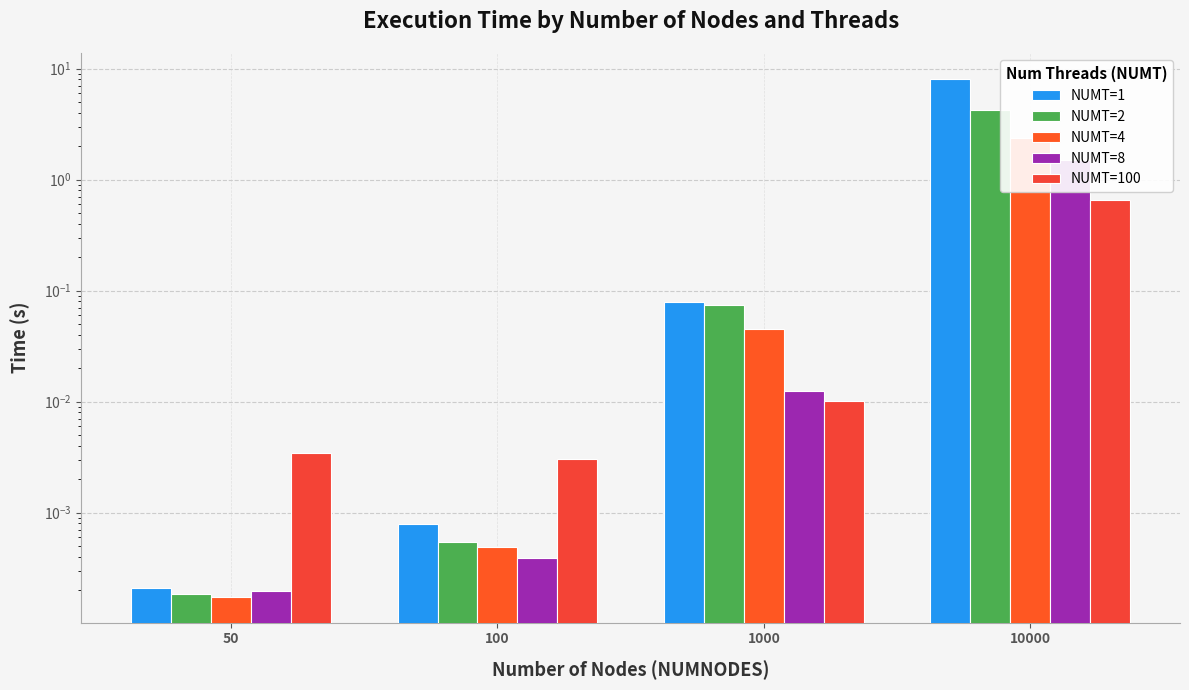

At which label is NUMT=8 closest to 0?

50